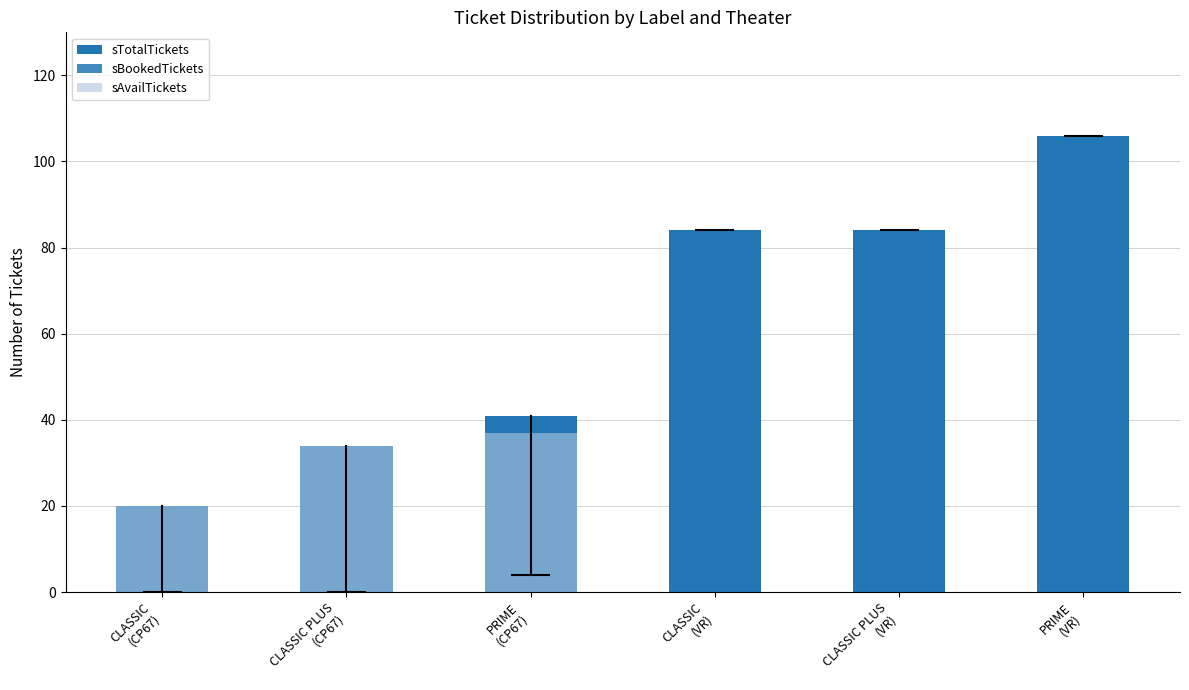

What is the label of the 6th bar from the left?

PRIME
(VR)